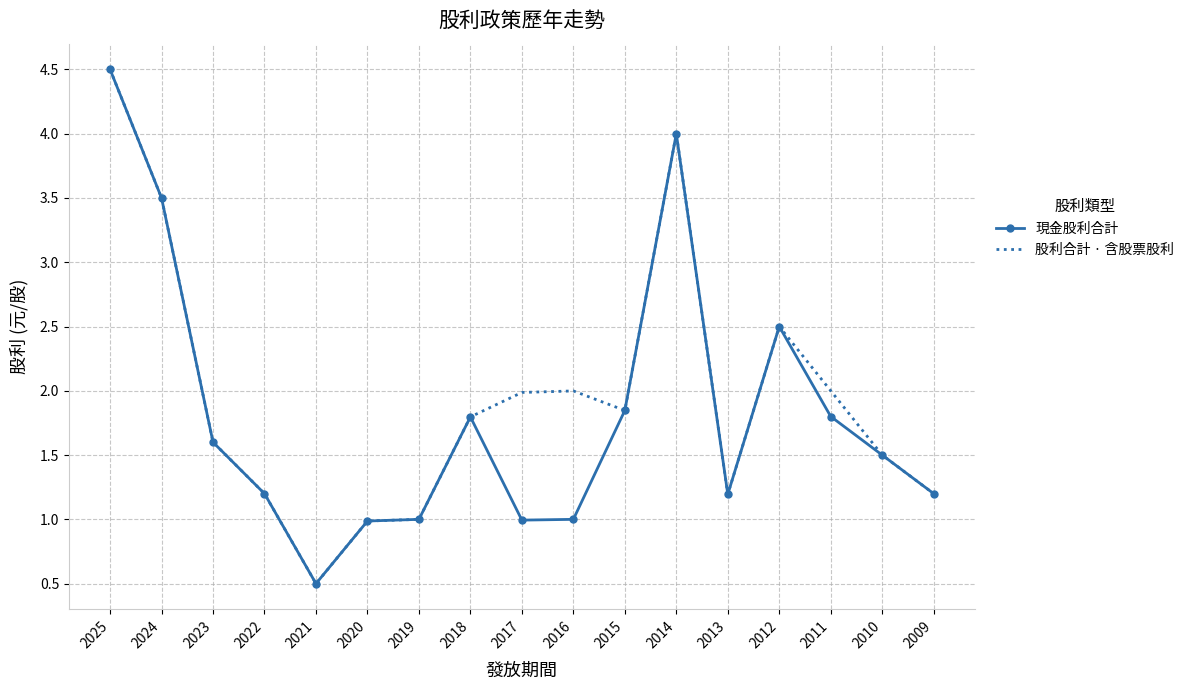

At which category is the sum across all series the highest?

2025